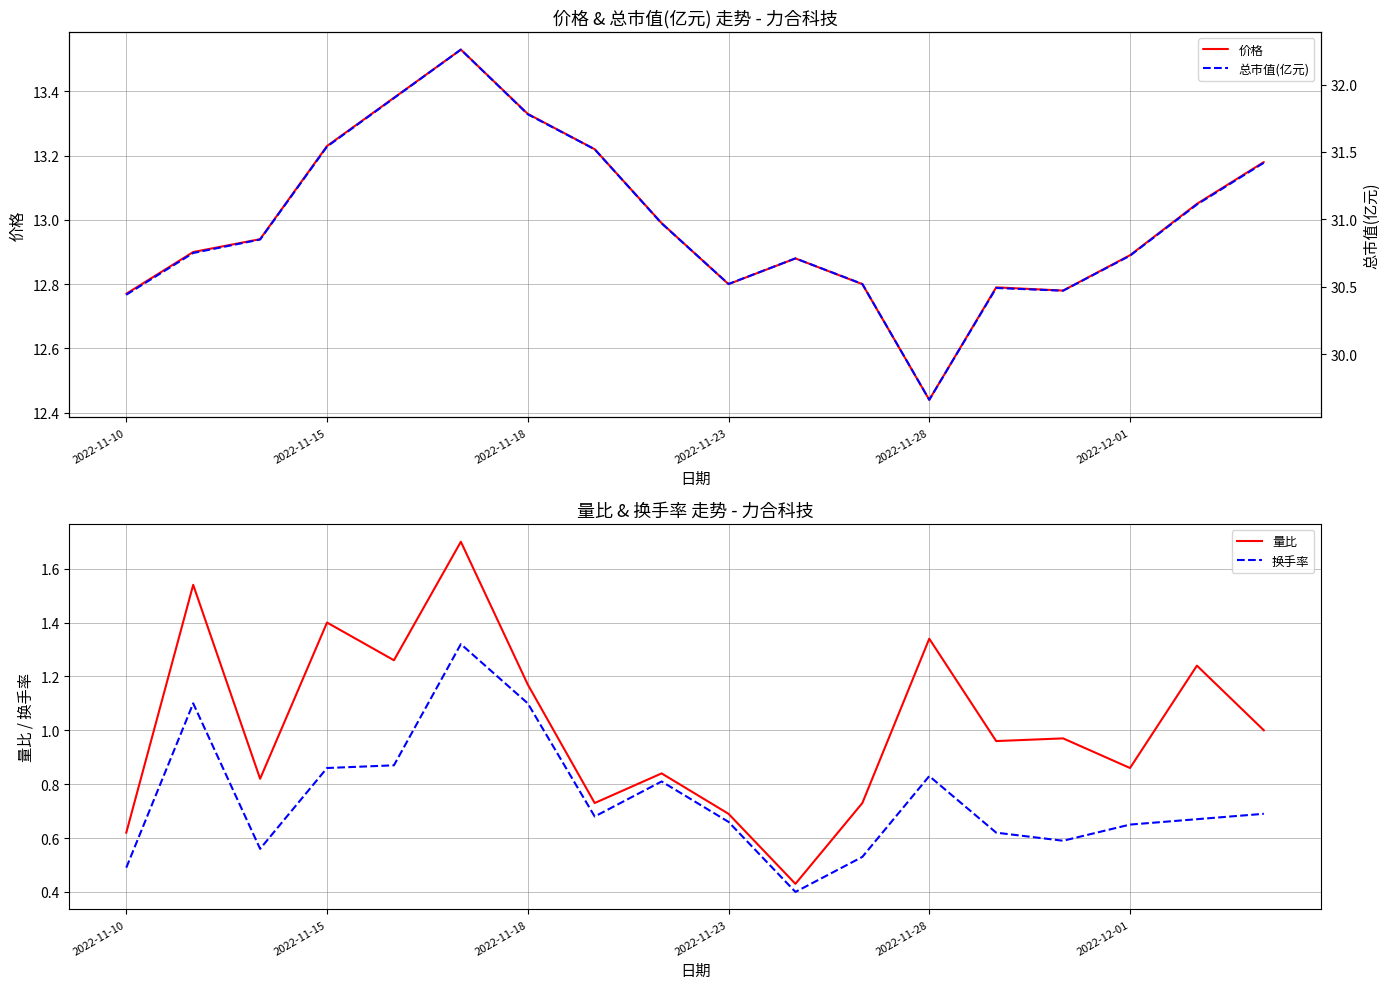

True or false: 量比 and 换手率 cross at least once.

False